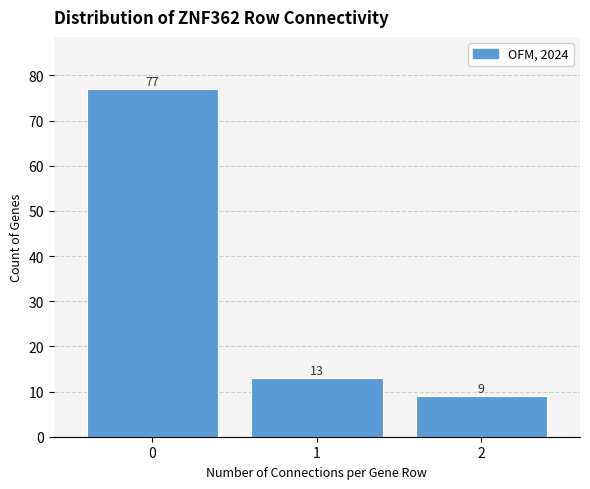

Reading left to right, what are all the values shown in this chart?

0=77	1=13	2=9